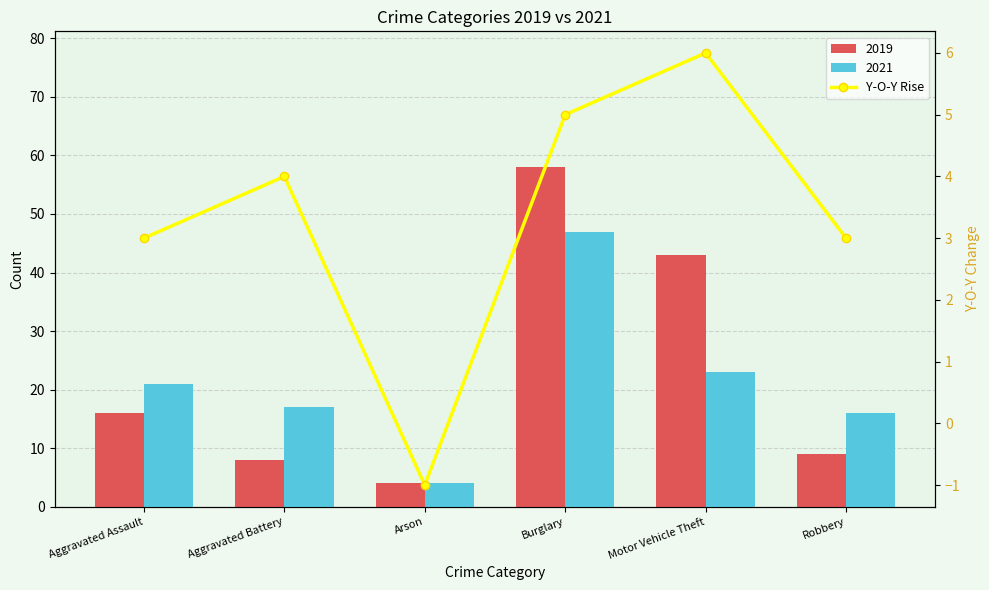

What value does the data have at Robbery?

3